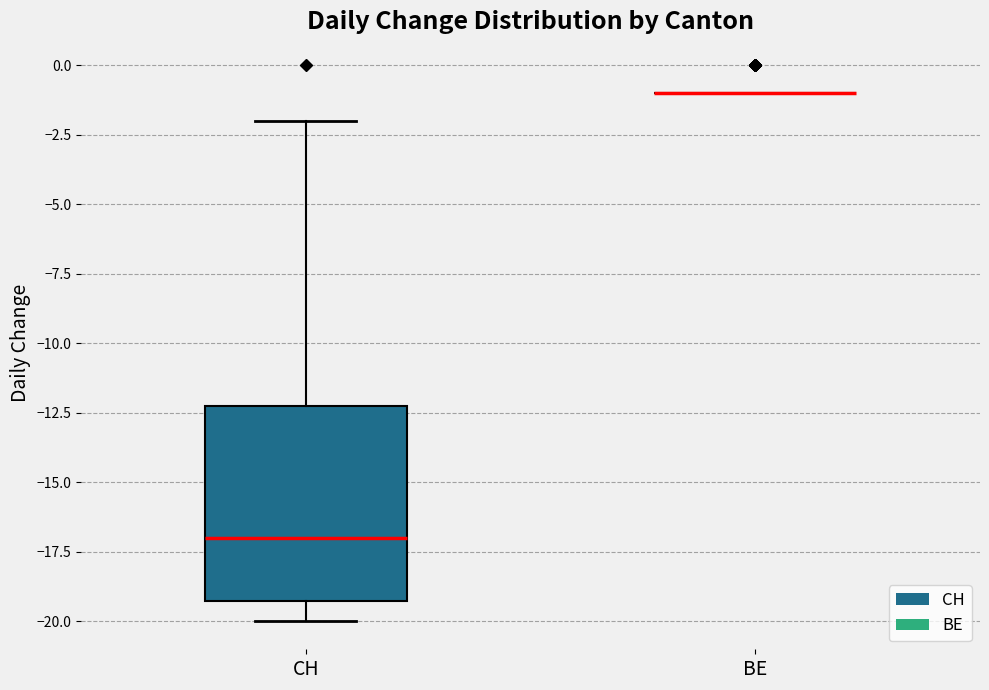

Reading left to right, transcribe this box plot: for each box, give where its median line is, the range the box spans, and where its two whiskers end, as read against the y-axis. The values are not printed on the chart, so give them approximately, as read against the axis.

CH: median -17, box -19 to -12, whiskers -20 to -2
BE: box collapsed to a line at -1, whiskers -1 to -1